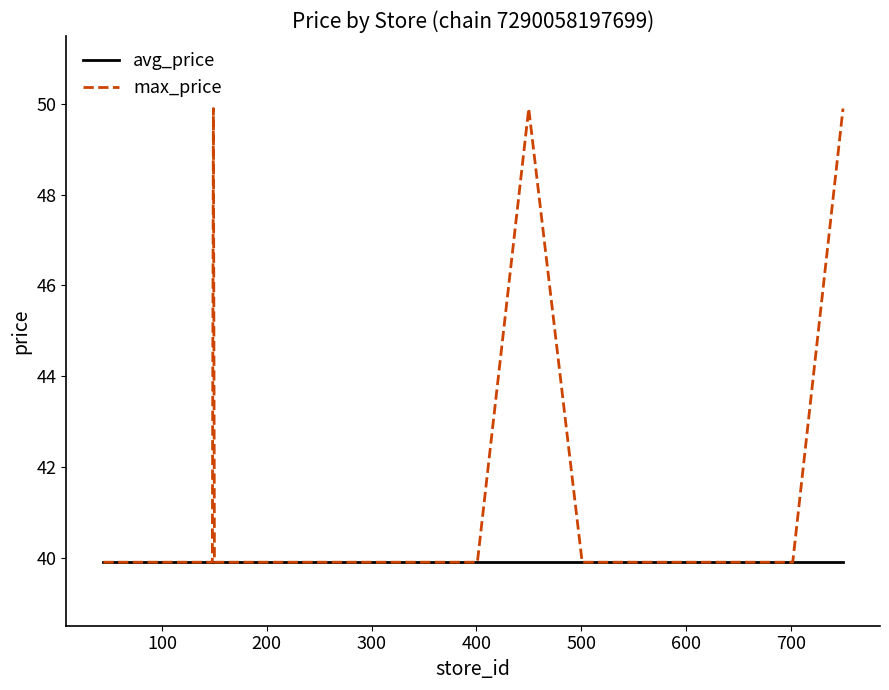

What is the minimum value shown in the chart?

39.9